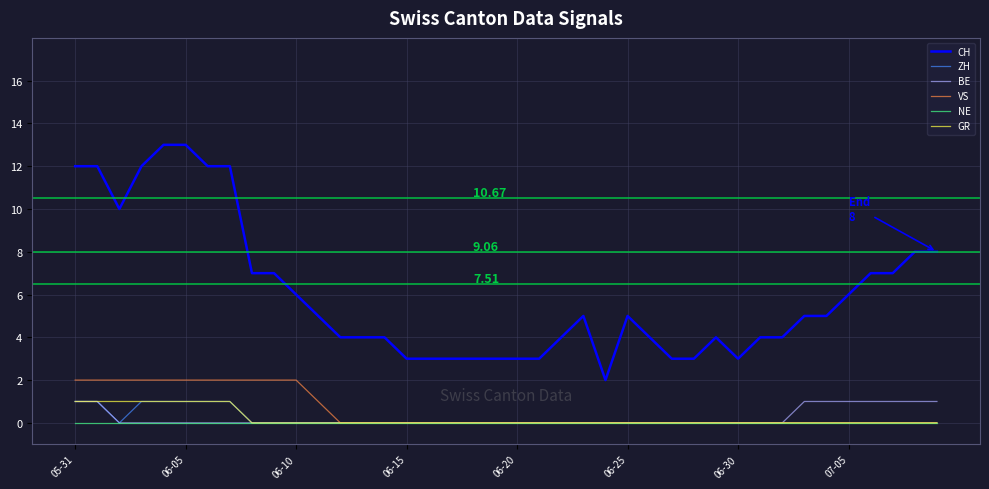

Reading left to right, transcribe all the data shown in this chart.

CH: 12	12	10	12	13	13	12	12	7	7	6	5	4	4	4	3	3	3	3	3	3	3	4	5	2	5	4	3	3	4	3	4	4	5	5	6	7	7	8	8
ZH: 1	1	0	1	1	1	1	1	0	0	0	0	0	0	0	0	0	0	0	0	0	0	0	0	0	0	0	0	0	0	0	0	0	0	0	0	0	0	0	0
BE: 1	1	0	0	0	0	0	0	0	0	0	0	0	0	0	0	0	0	0	0	0	0	0	0	0	0	0	0	0	0	0	0	0	1	1	1	1	1	1	1
VS: 2	2	2	2	2	2	2	2	2	2	2	1	0	0	0	0	0	0	0	0	0	0	0	0	0	0	0	0	0	0	0	0	0	0	0	0	0	0	0	0
NE: 0	0	0	0	0	0	0	0	0	0	0	0	0	0	0	0	0	0	0	0	0	0	0	0	0	0	0	0	0	0	0	0	0	0	0	0	0	0	0	0
GR: 1	1	1	1	1	1	1	1	0	0	0	0	0	0	0	0	0	0	0	0	0	0	0	0	0	0	0	0	0	0	0	0	0	0	0	0	0	0	0	0